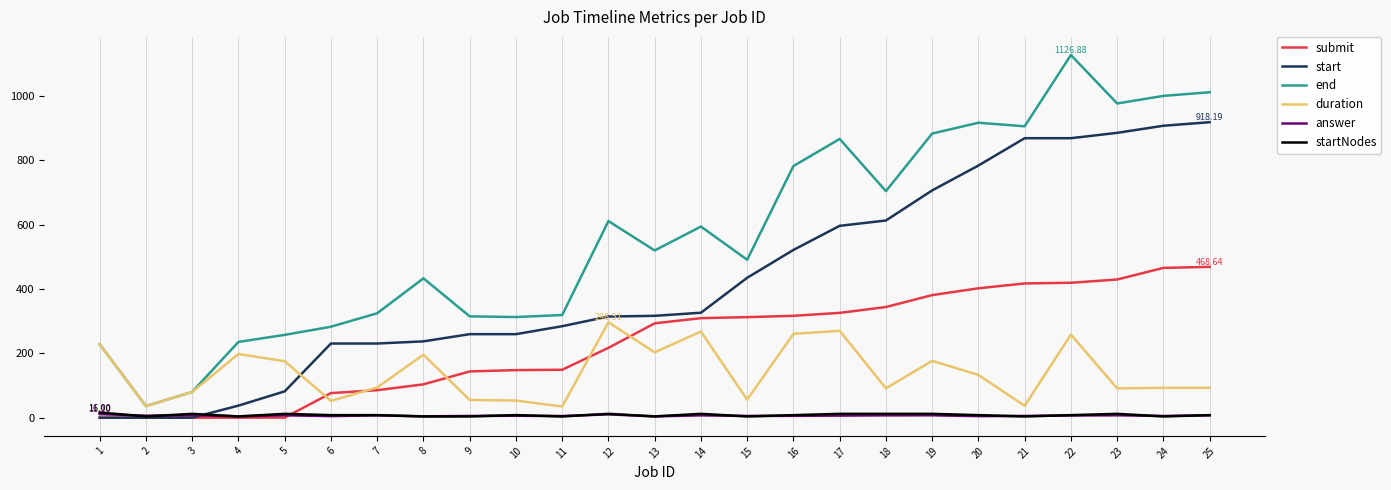

What is the smallest value displayed?

-0.1